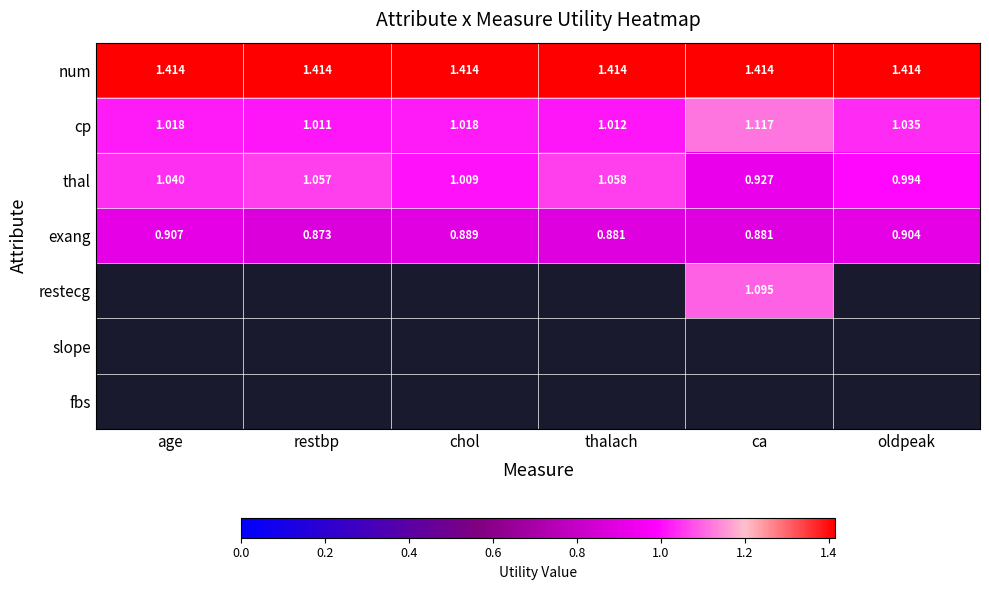

What is the difference between the highest and lowest values at chol?

0.5